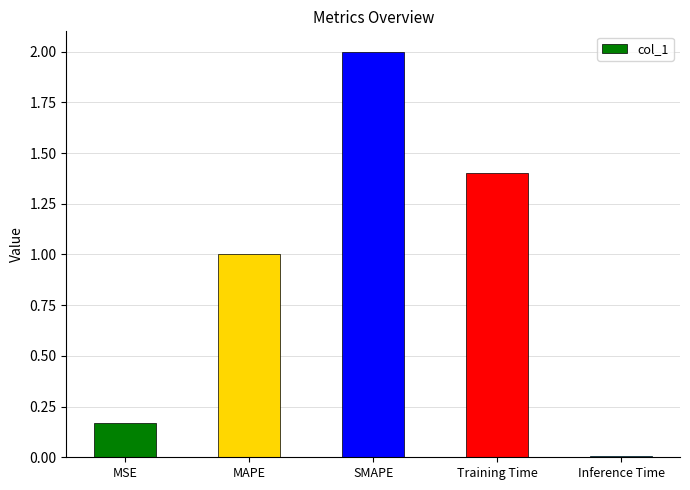

Rank the categories by value from lowest to highest.

Inference Time, MSE, MAPE, Training Time, SMAPE